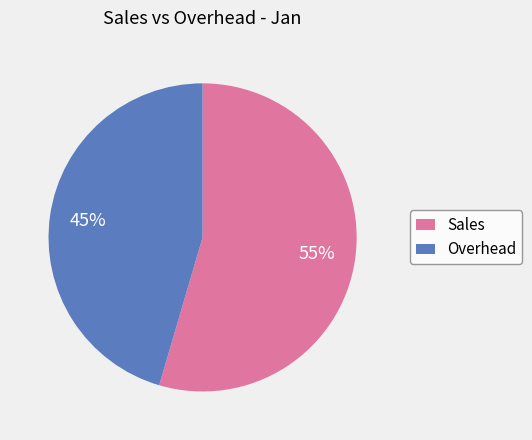

To the nearest percent, what percentage of the pie is Sales?

55%